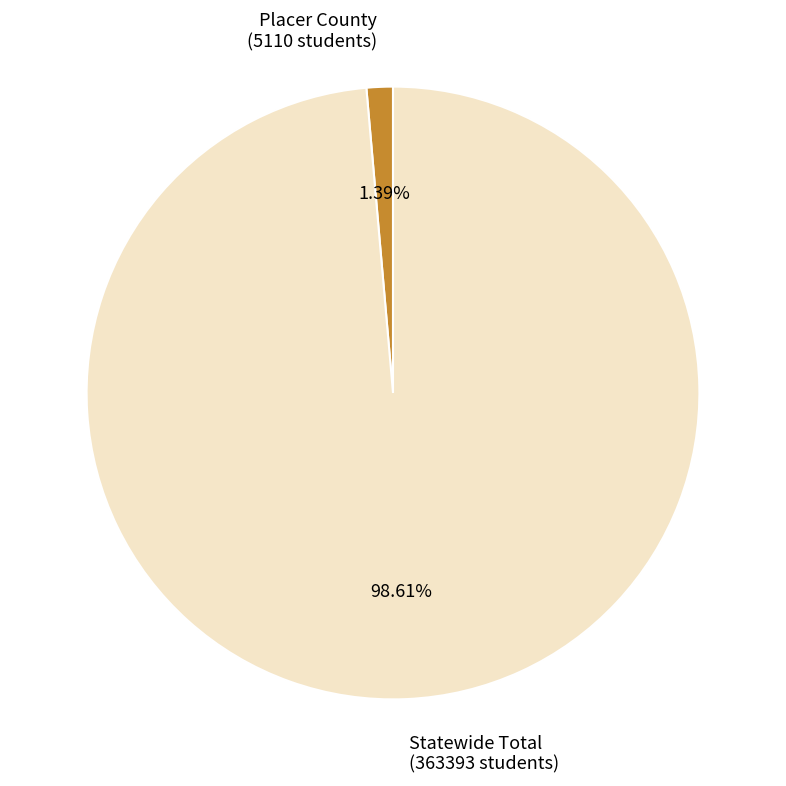

Rank the categories by value from highest to lowest.

Statewide Total, Placer County